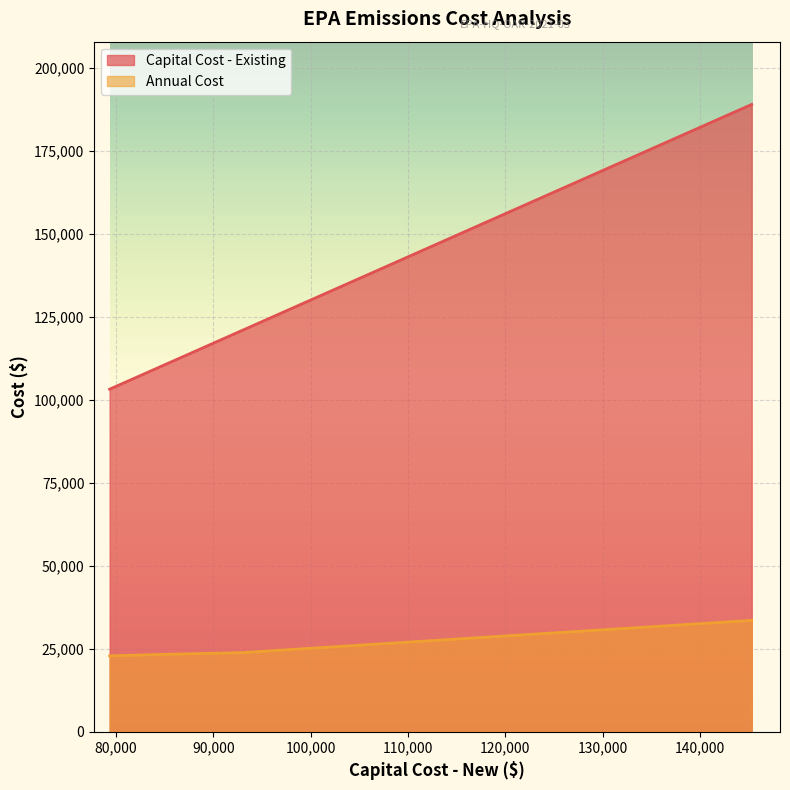

True or false: Capital Cost - Existing has more than 2 points higher than both neighbors.

False